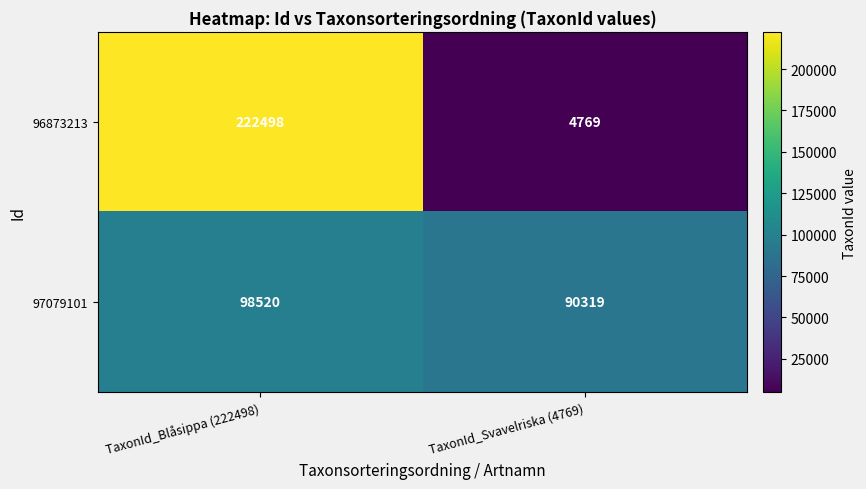

Which series has the largest total across all categories?

96873213